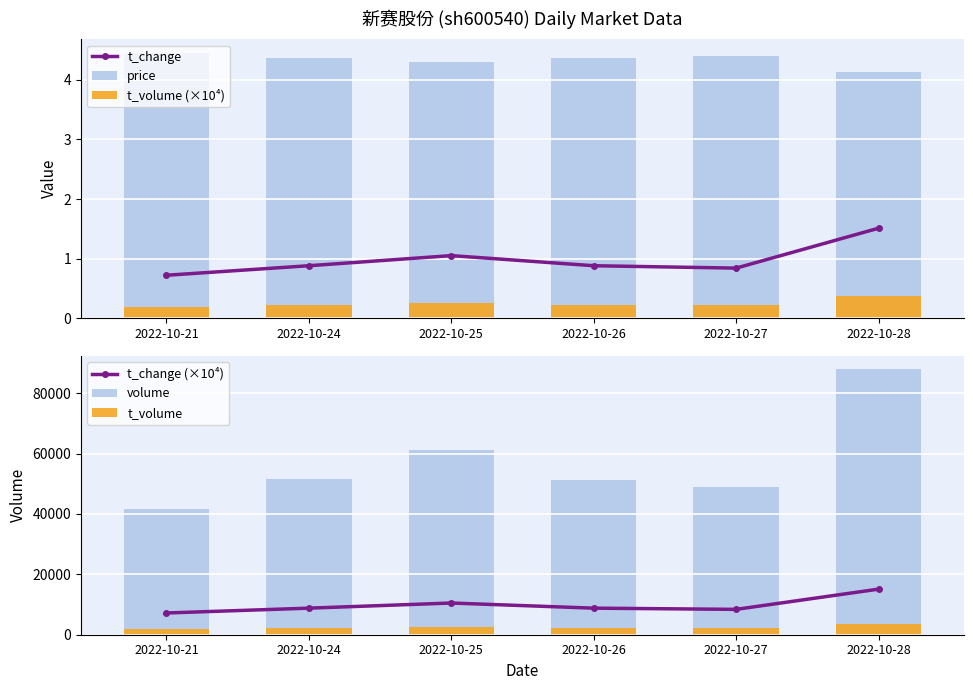

Rank the series by their maximum value, from highest to lowest.

volume, t_change (×10⁴), t_volume, price, t_change, t_volume (×10⁴)